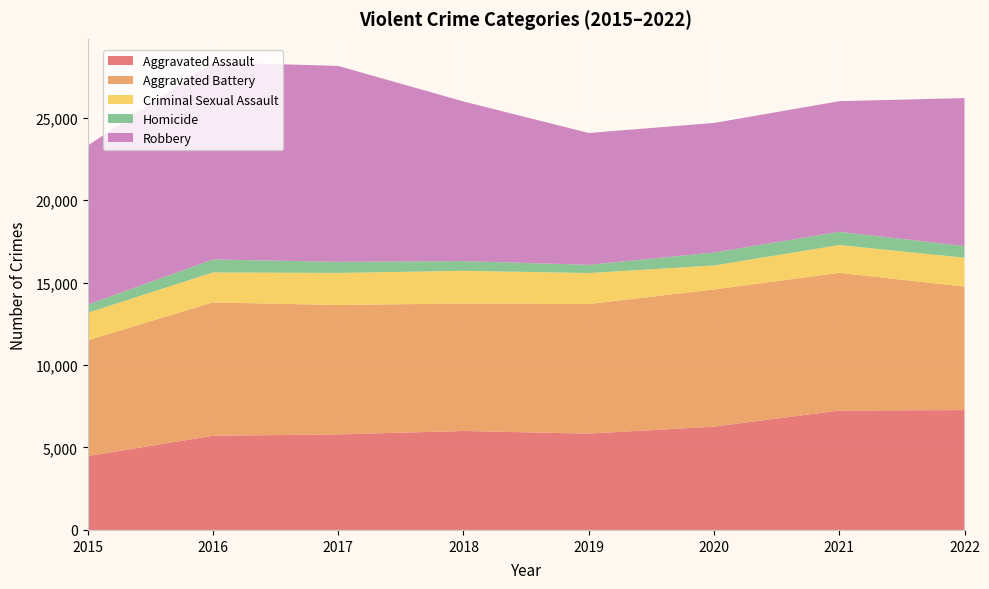

Reading left to right, list all the values displayed in this chart.

Aggravated Assault: 4480	5712	5793	6001	5841	6263	7243	7267
Aggravated Battery: 7018	8085	7845	7734	7857	8320	8347	7487
Criminal Sexual Assault: 1670	1818	1947	1979	1880	1454	1685	1753
Homicide: 496	786	672	589	498	787	804	712
Robbery: 9638	11960	11880	9679	7994	7855	7919	8967